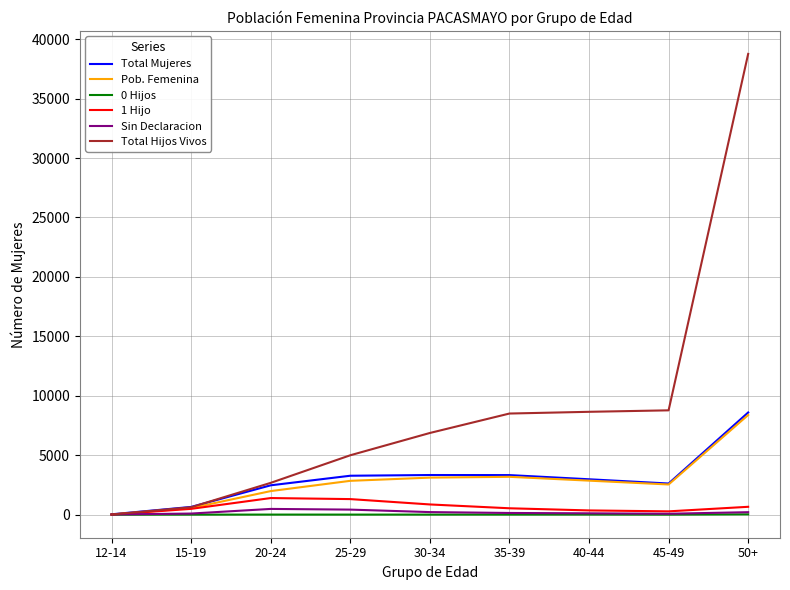

What is the greatest value displayed?

38759